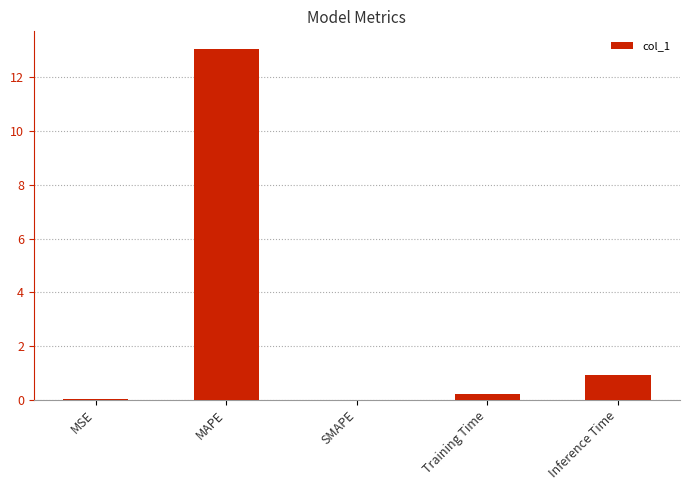

The chart shows a value of 17.6 at MAPE. True or false?

False